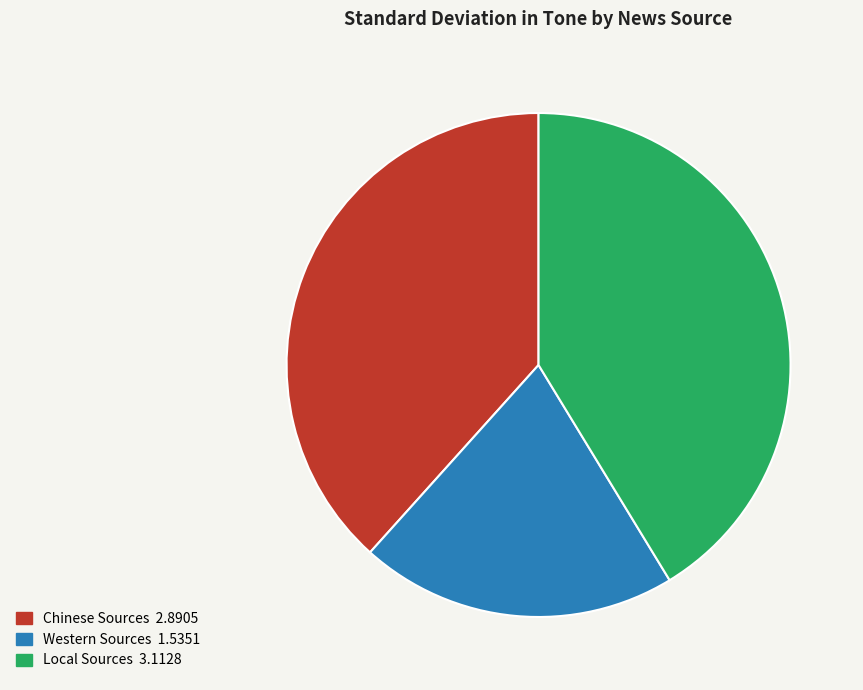

Does Local Sources 3.1128 account for over 50% of the chart?

No